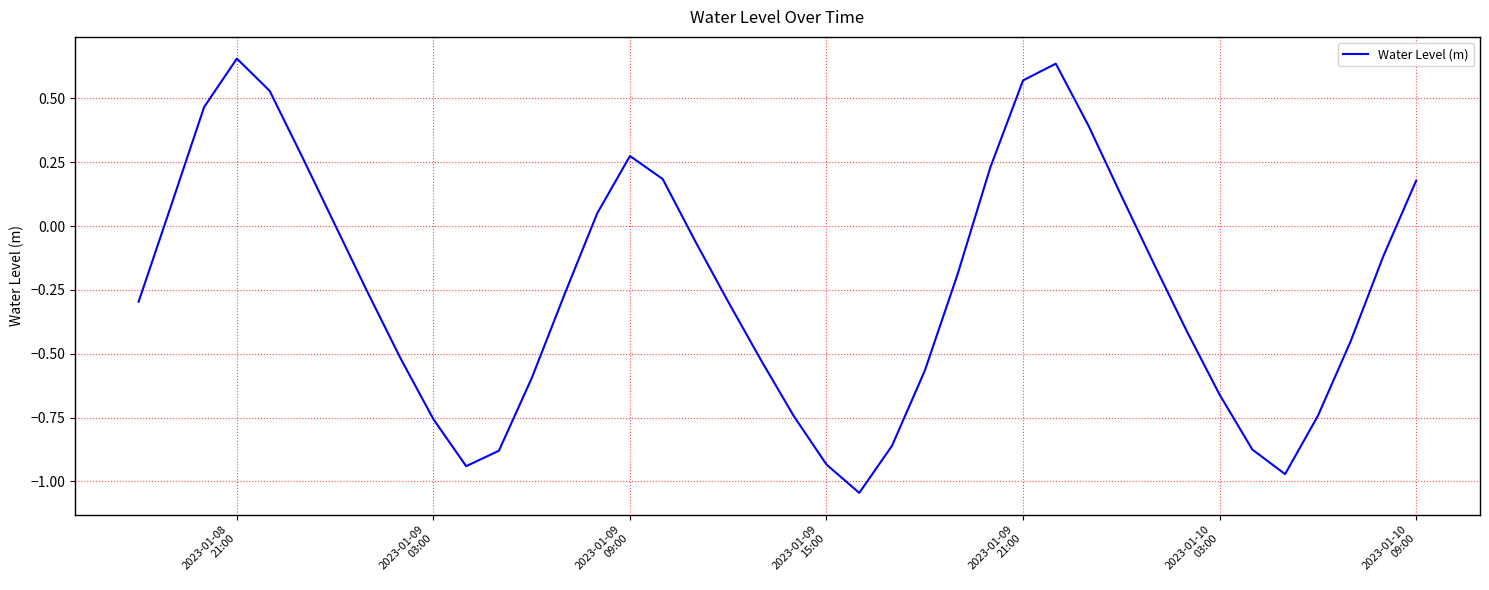

What is the difference between the maximum and minimum values?

1.7